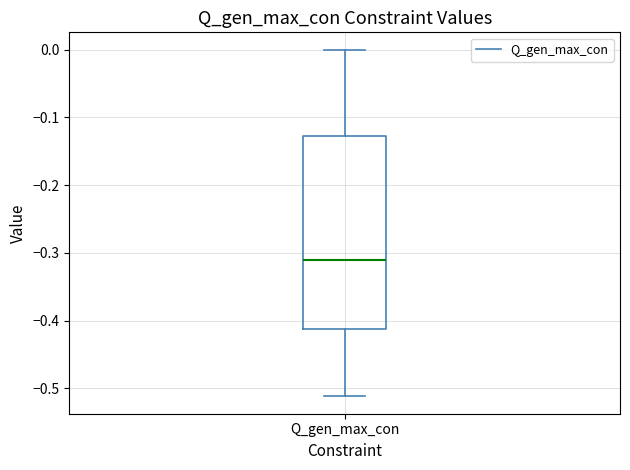

Read this box plot against the y-axis: the position of the median line, the range covered by the box, and the ends of both whiskers. The values are not printed on the chart, so give them approximately, as read against the axis.

median -0.31, box -0.41 to -0.13, whiskers -0.51 to 0.00